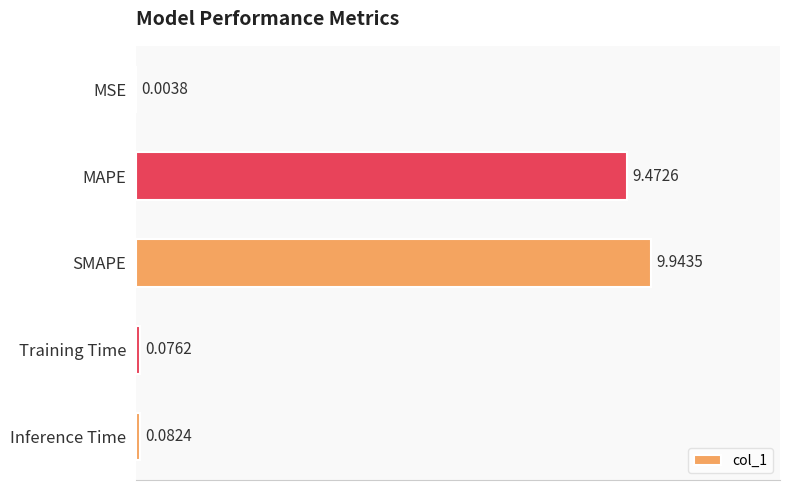

What is the sum of all values?

19.6